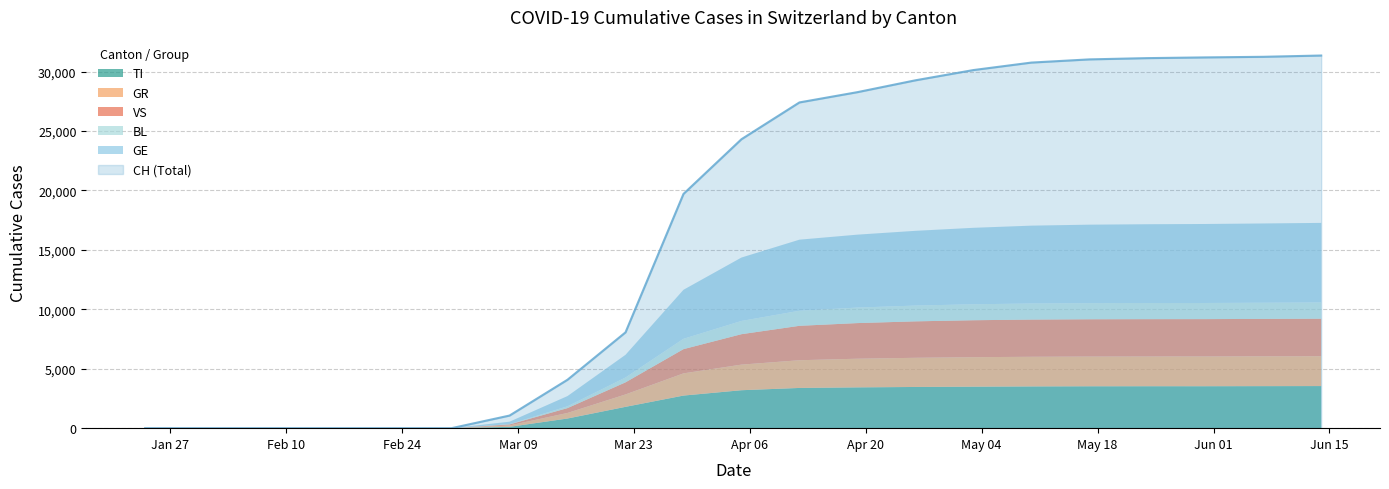

Is the value of GE at 2020-05-24 greater than the value of CH at 2020-05-24?

No